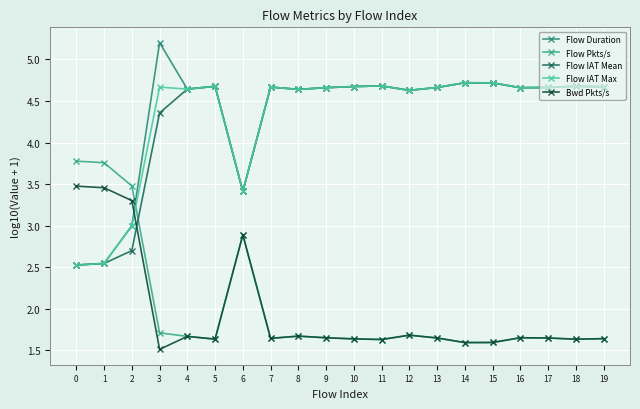

Where is the first local maximum for Bwd Pkts/s?

4